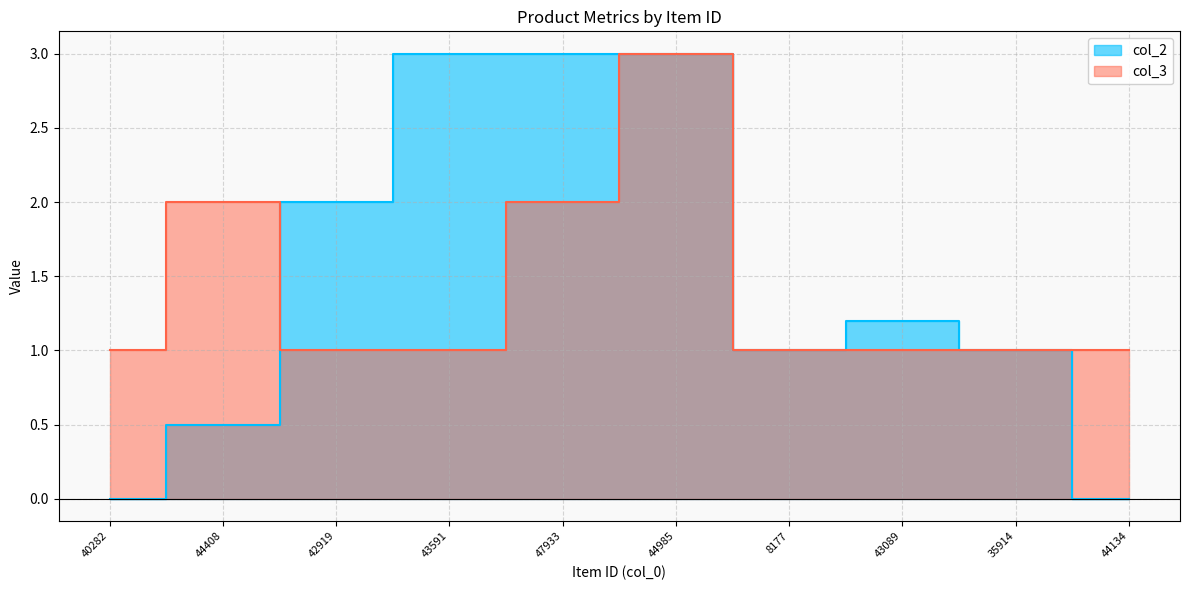

Where is col_3 nearest to the value 2?

44408